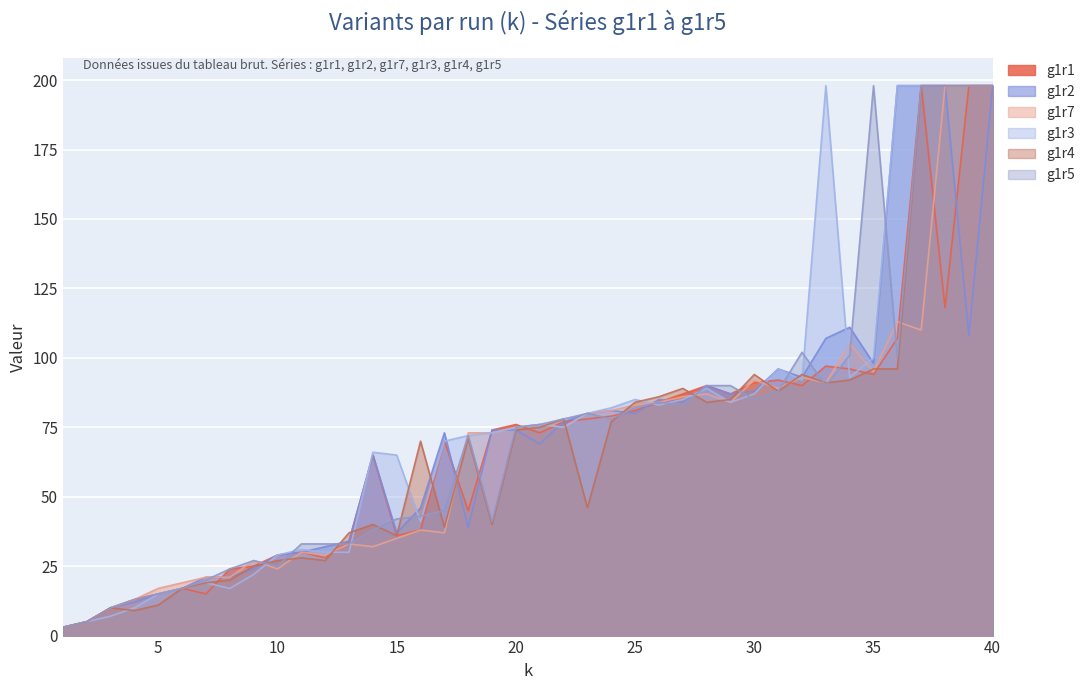

Is it true that g1r5 equals 82 at 25?

True